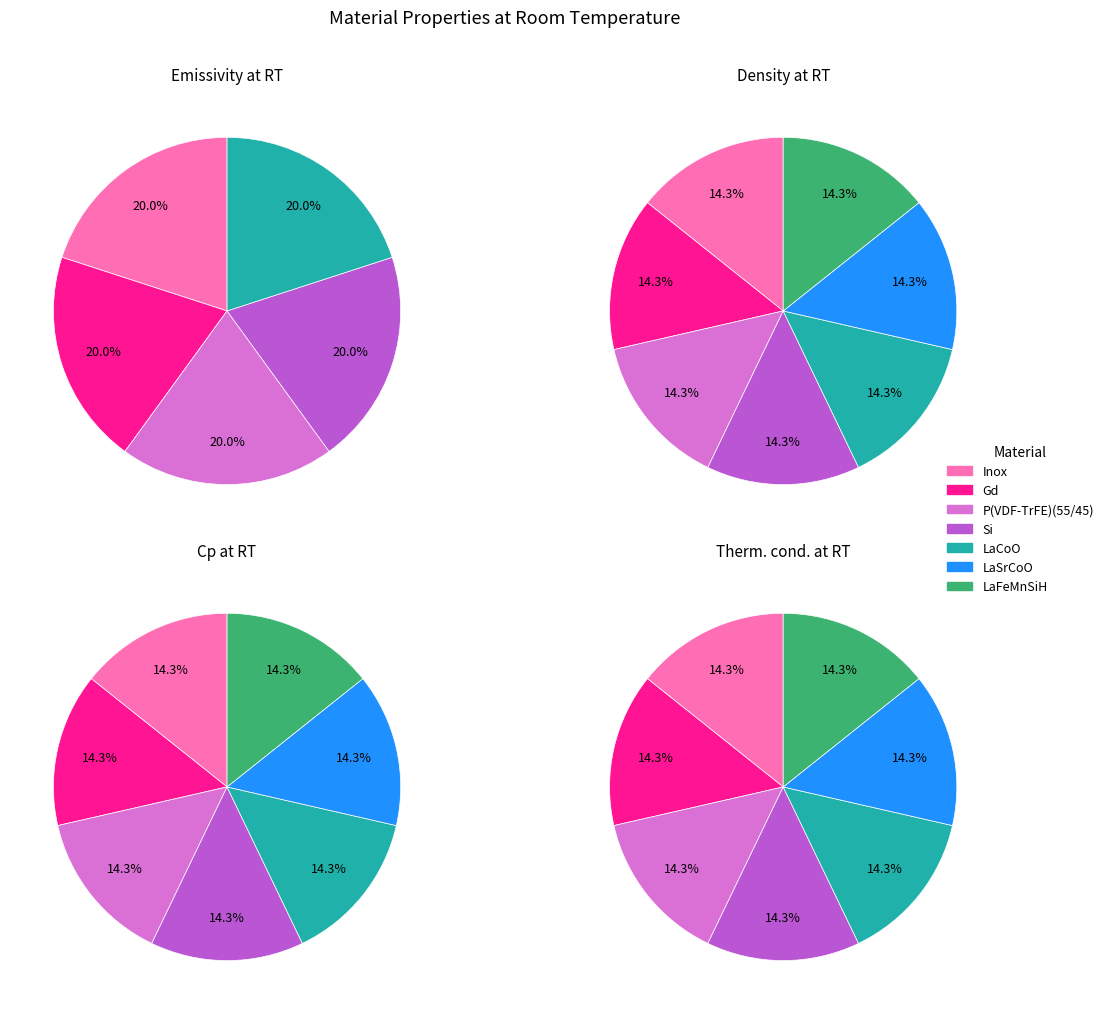

Does Si represent more than half of the total?

No